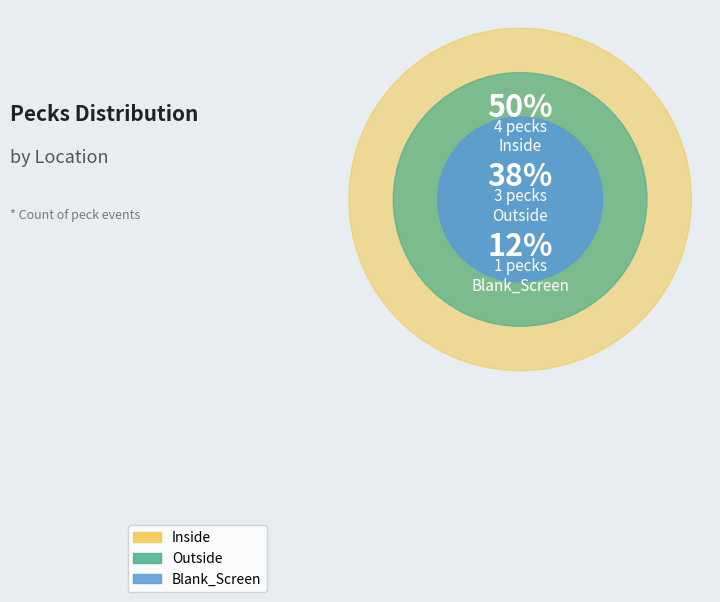

What is the change in value from Outside to Blank_Screen?

-2